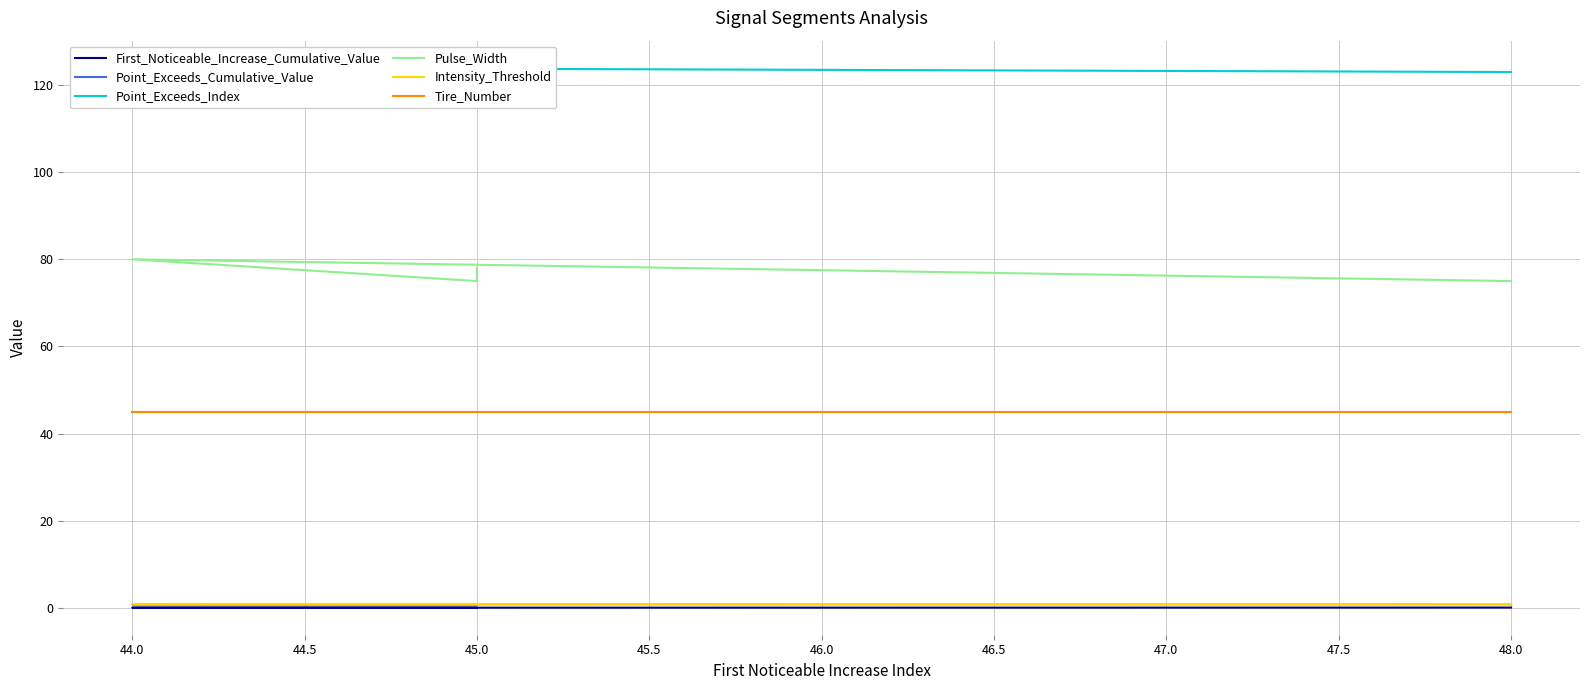

True or false: Point_Exceeds_Cumulative_Value and First_Noticeable_Increase_Cumulative_Value intersect in this chart.

False